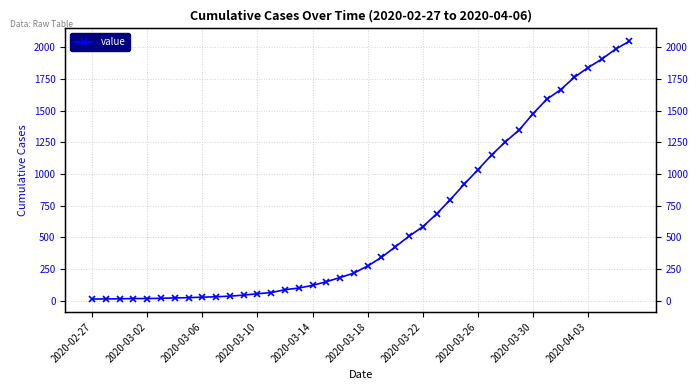

The value at 15 is 100. True or false?

True